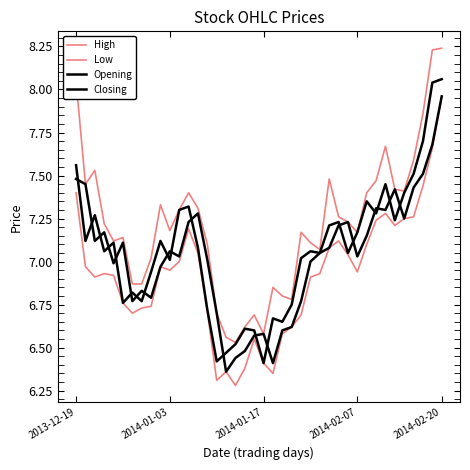

How many lines are shown in the chart?

4